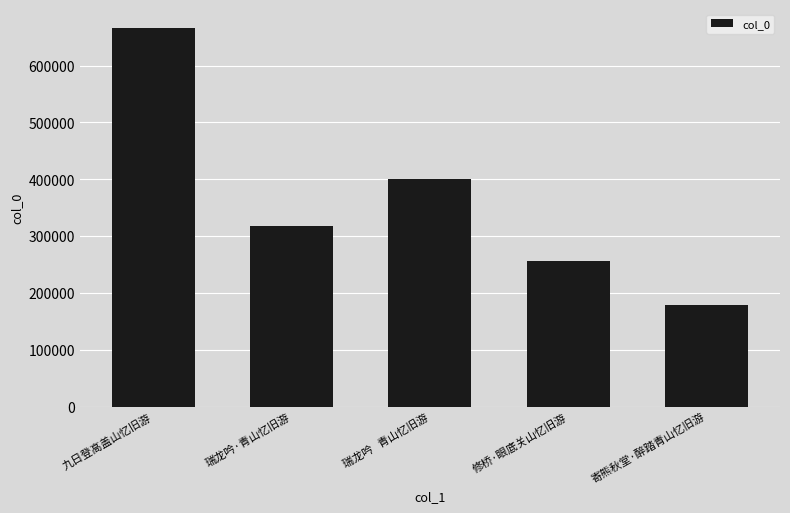

What is the change in value from 瑞龙吟   青山忆旧游 to 修桥·眼底关山忆旧游?

-143821